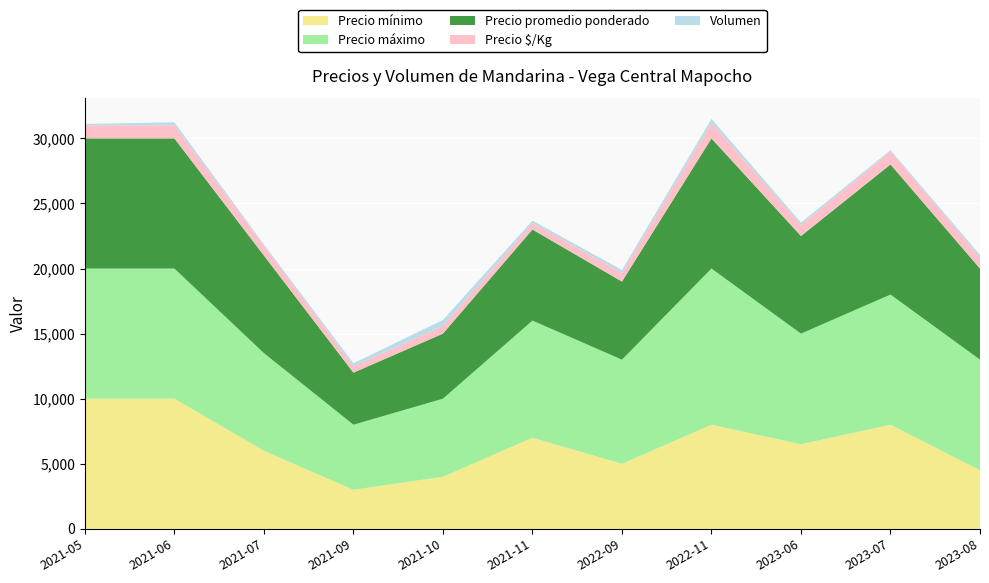

Reading left to right, list all the values displayed in this chart.

Precio mínimo: 2021-05=10000	2021-06=10000	2021-07=6000	2021-09=3000	2021-10=4000	2021-11=7000	2022-09=5000	2022-11=8000	2023-06=6500	2023-07=8000	2023-08=4500
Precio máximo: 2021-05=10000	2021-06=10000	2021-07=7500	2021-09=5000	2021-10=6000	2021-11=9000	2022-09=8000	2022-11=12000	2023-06=8500	2023-07=10000	2023-08=8500
Precio promedio ponderado: 2021-05=10000	2021-06=10000	2021-07=7500	2021-09=4000	2021-10=5000	2021-11=7000	2022-09=6000	2022-11=10000	2023-06=7500	2023-07=10000	2023-08=7000
Precio $/Kg: 2021-05=1000	2021-06=1000	2021-07=750	2021-09=500	2021-10=600	2021-11=500	2022-09=667	2022-11=1200	2023-06=850	2023-07=1000	2023-08=850
Volumen: 2021-05=110	2021-06=240	2021-07=100	2021-09=220	2021-10=450	2021-11=180	2022-09=220	2022-11=300	2023-06=180	2023-07=100	2023-08=200